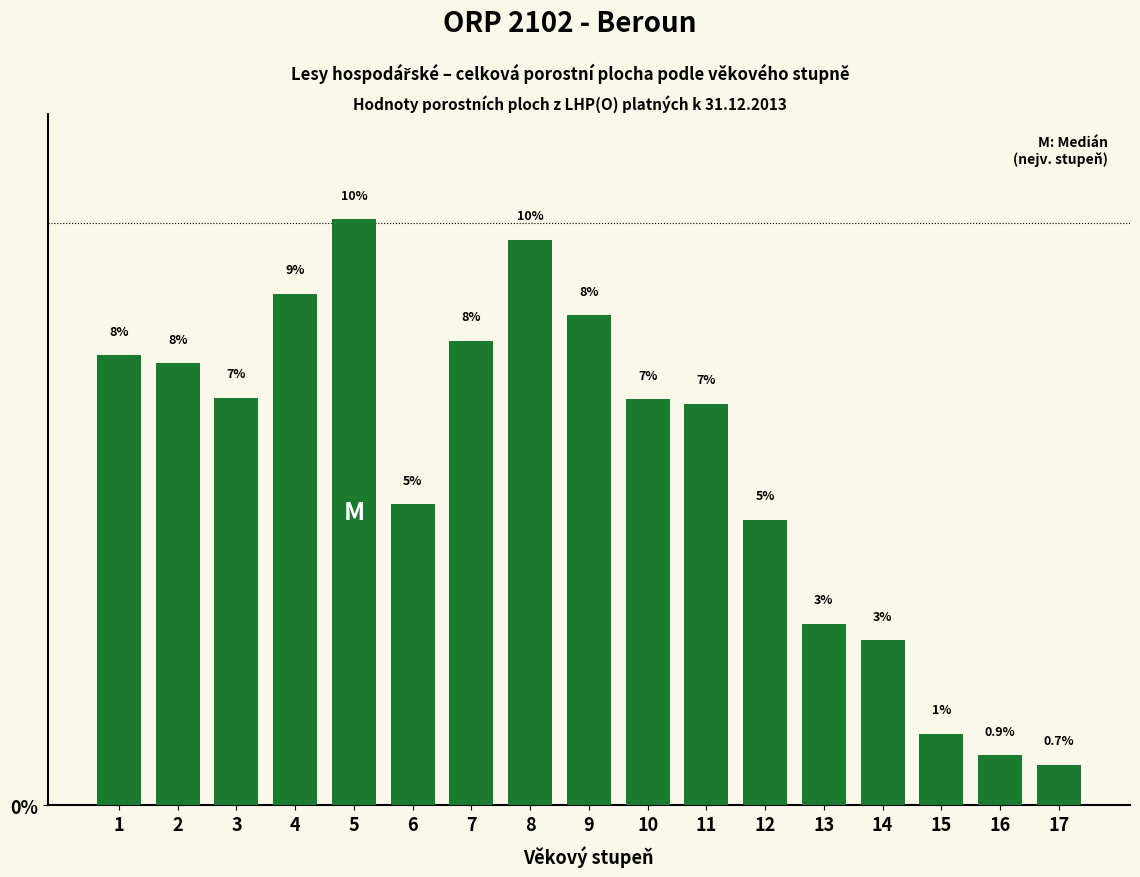

What is the greatest value displayed?

10.1